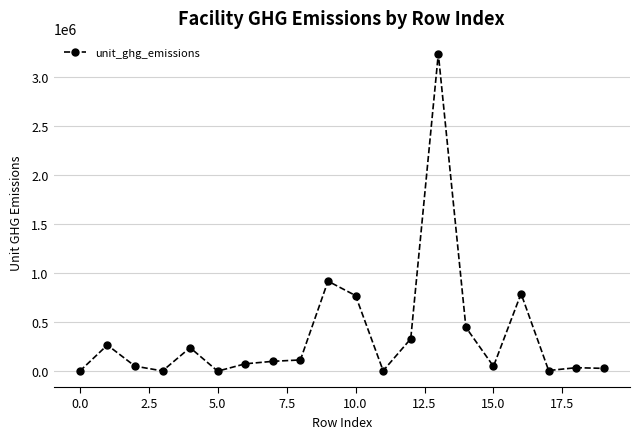

What is the average value?

373502.5